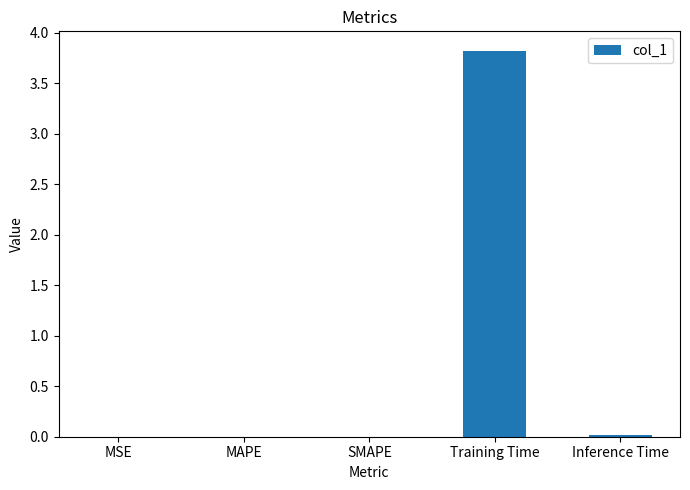

What is the sum of all values?

3.8